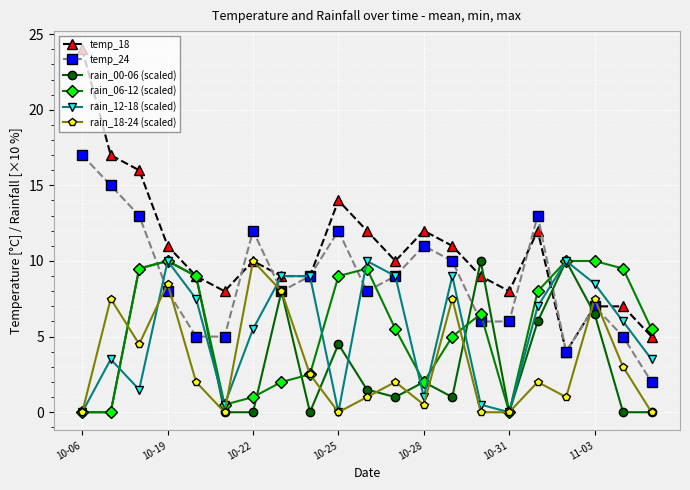

What is the value of the temp_24 point at the 8th from the left?

8.0